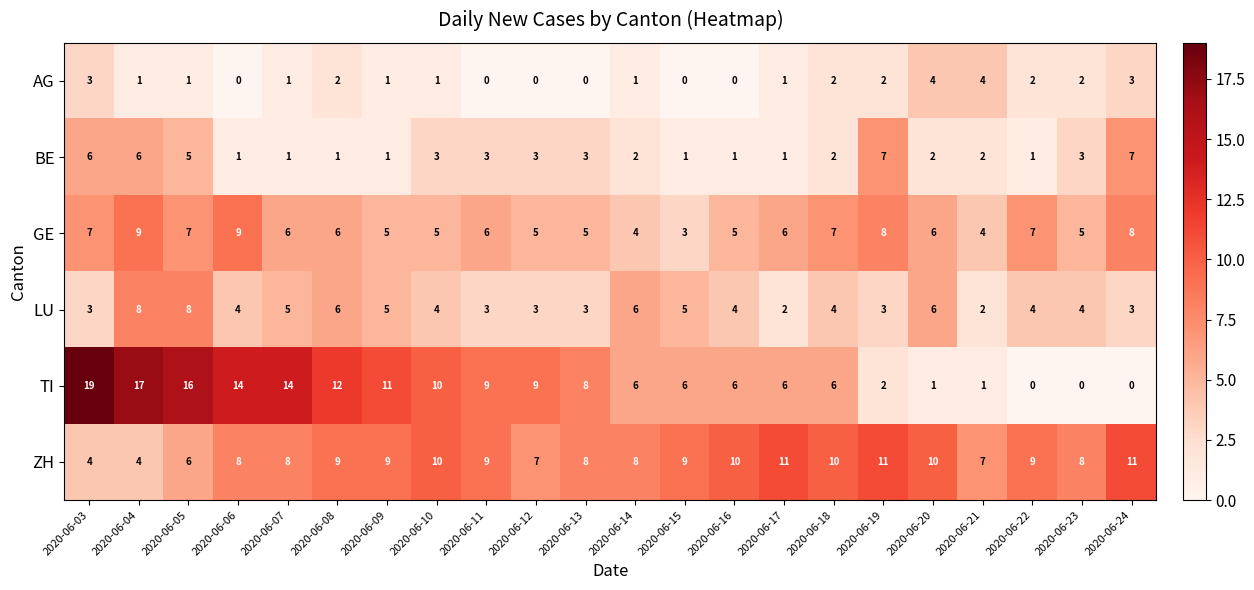

What is the difference between the second highest and second lowest values in the LU series?

6